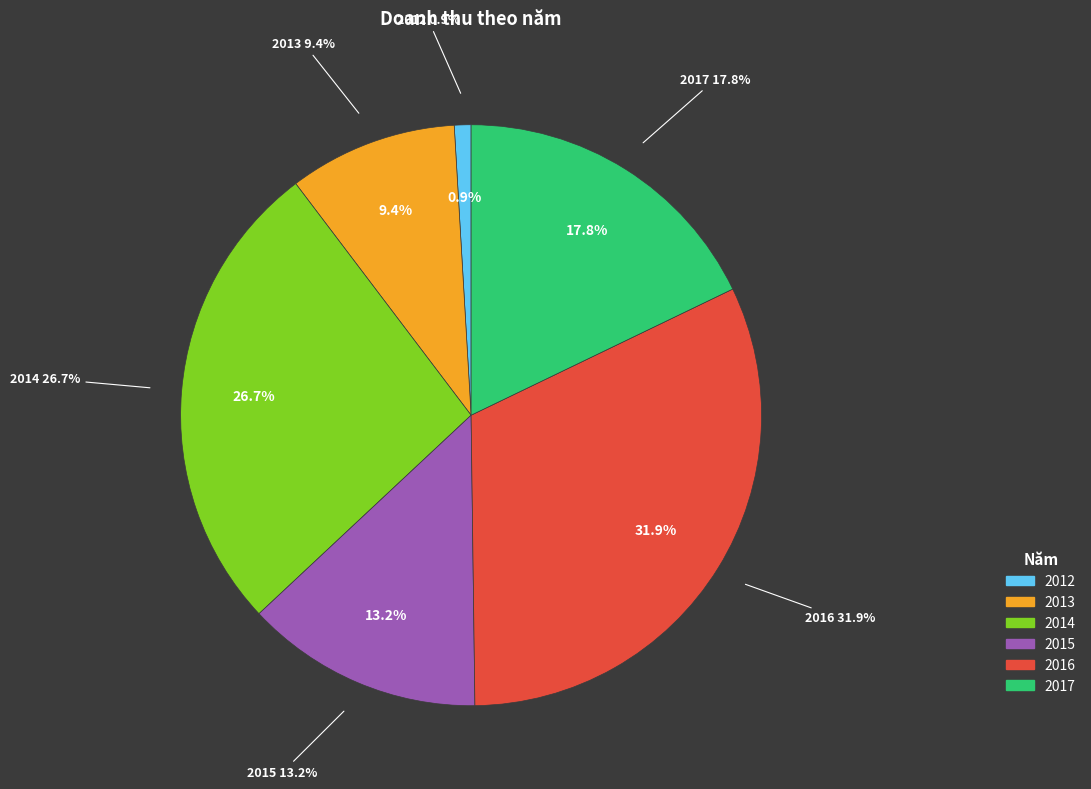

How much of the chart is everything except 2012?

99.1%